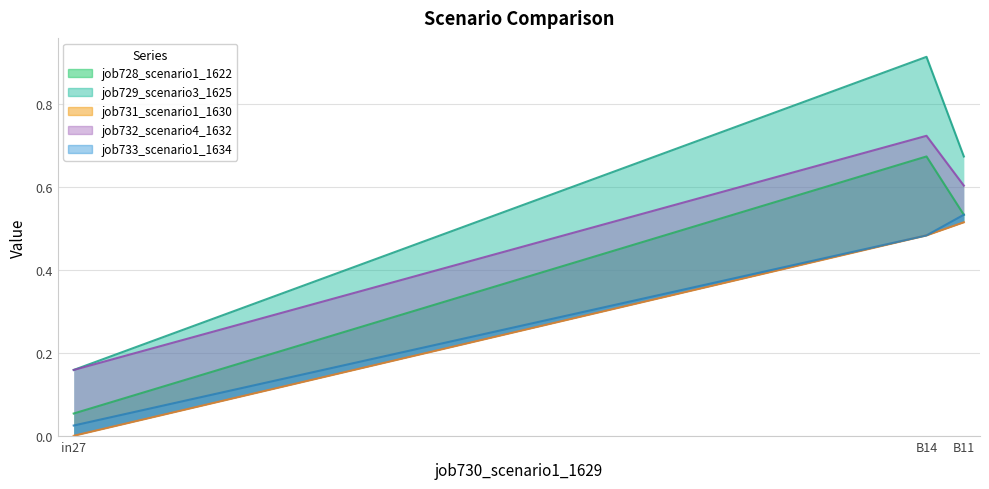

At which label does job729_scenario3_1625 reach its peak?

B14